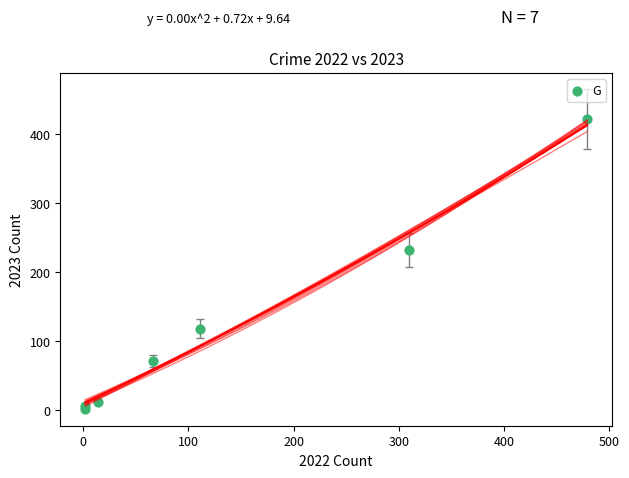

What Y value in the scatter plot is closest to 212?

232